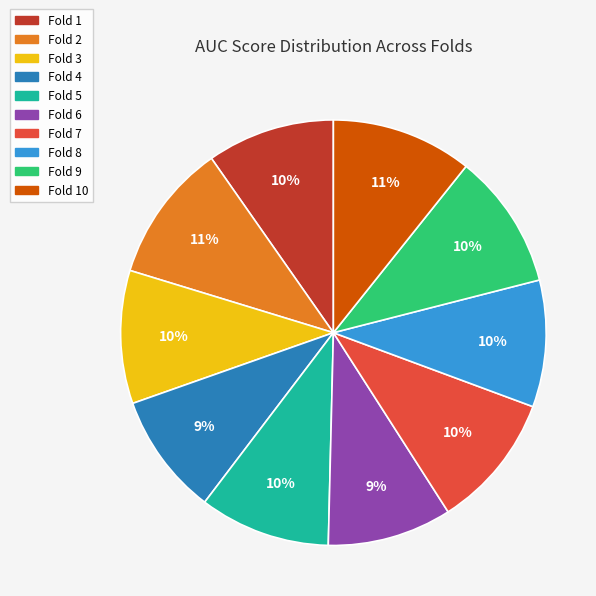

Is Fold 2 the majority of the pie?

No